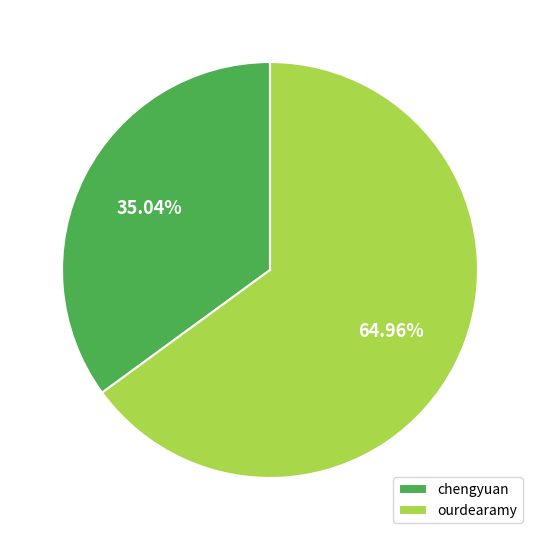

Count the number of slices in the pie.

2